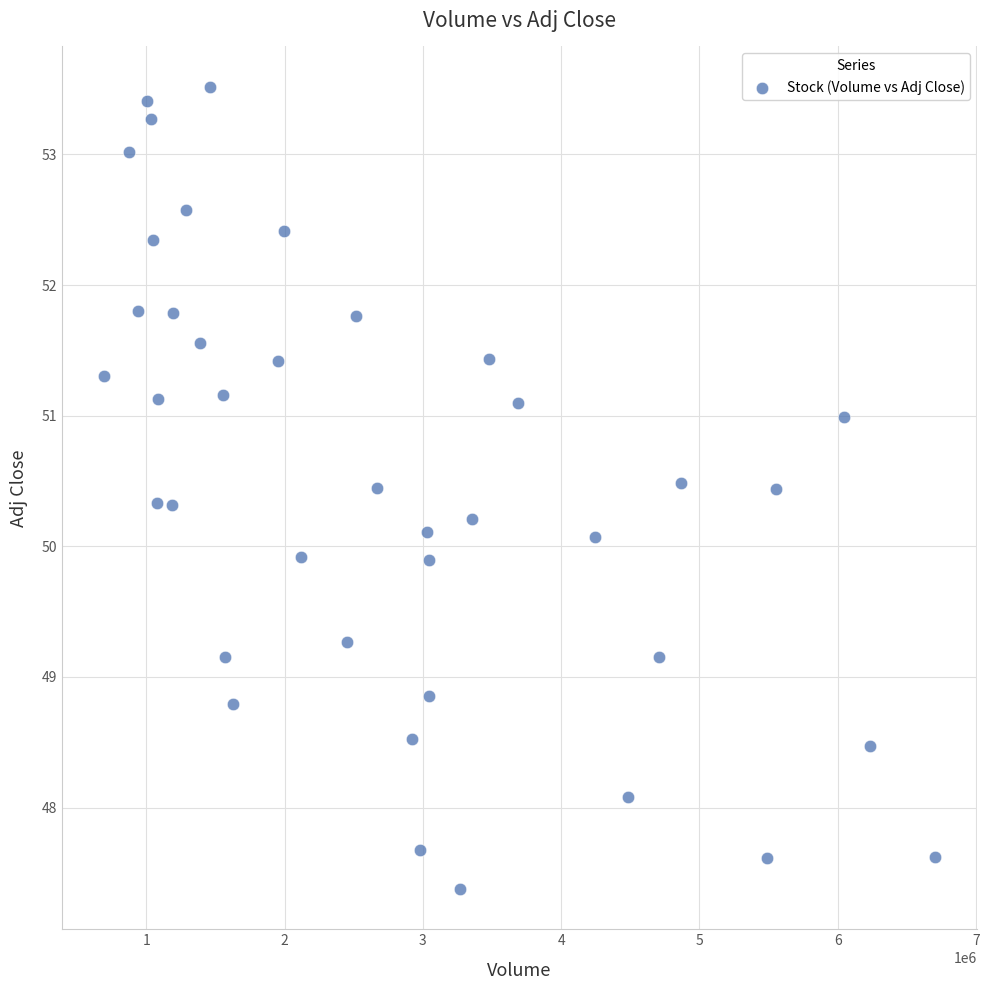

What is the range of Y values (max minus min)?

6.1